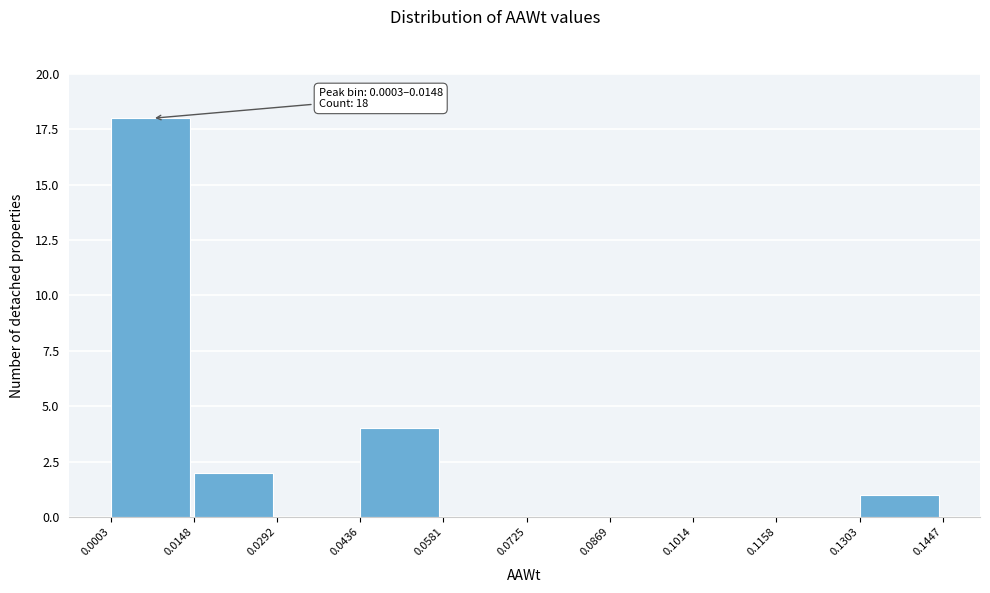

Which range on the x-axis has the tallest bar?

0.0003 to 0.0148